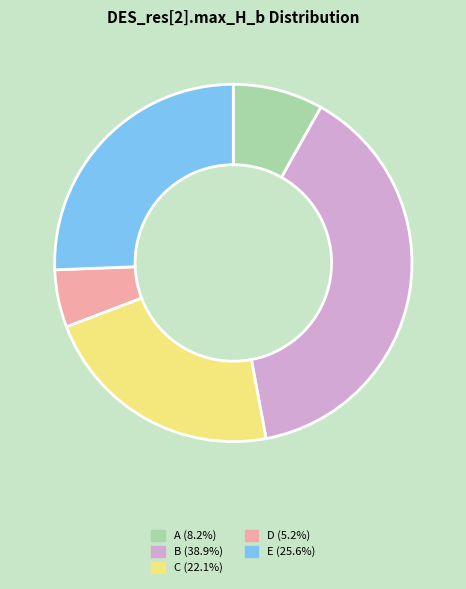

Rank the categories by value from highest to lowest.

B, E, C, A, D